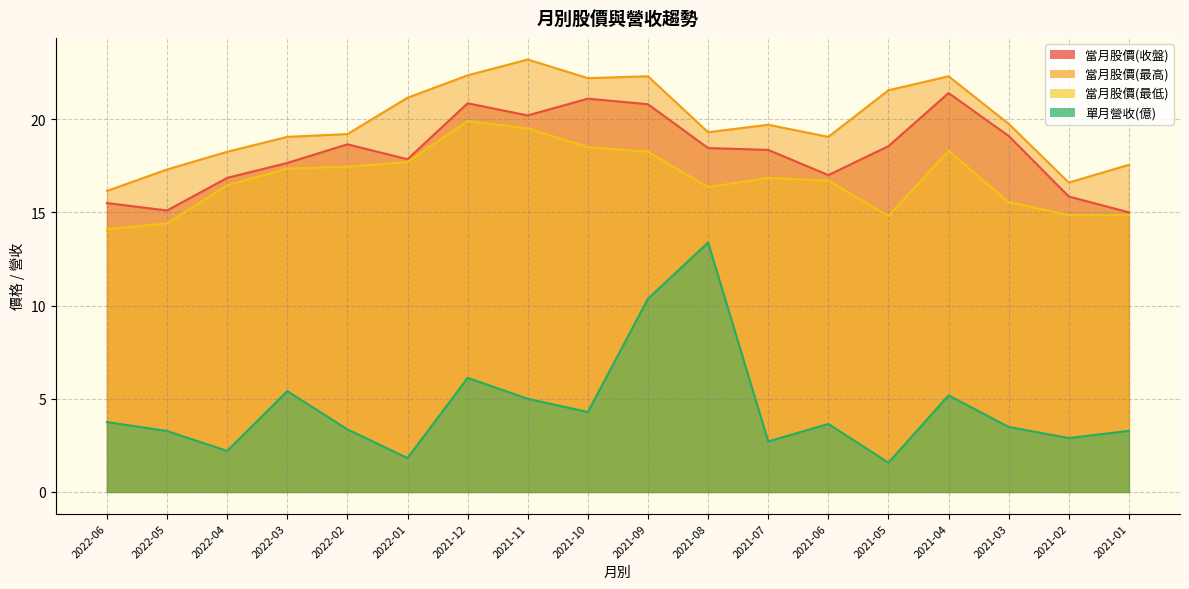

Is the value of 當月股價(最高) at 2021-04 greater than the value of 單月營收(億) at 2022-04?

Yes